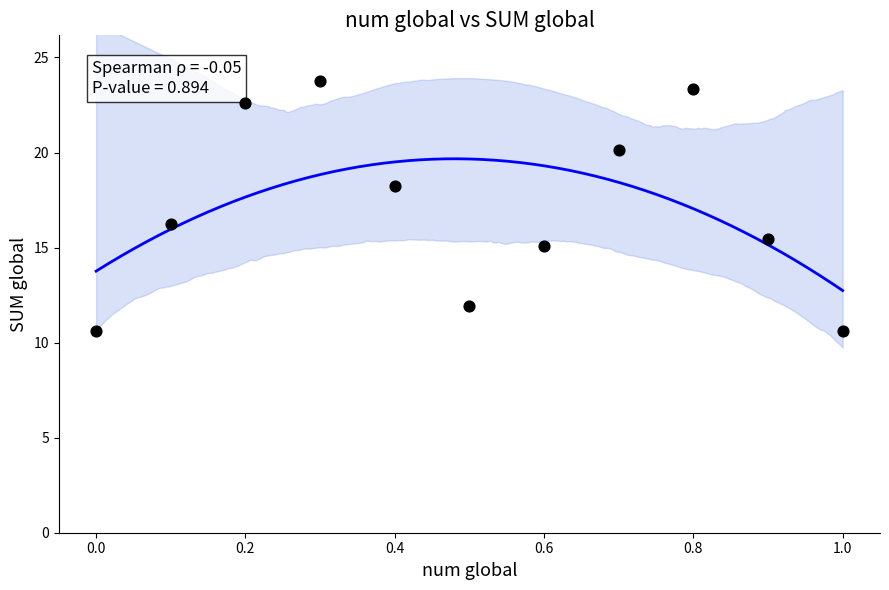

What Y value in the scatter plot is closest to 17?

16.2